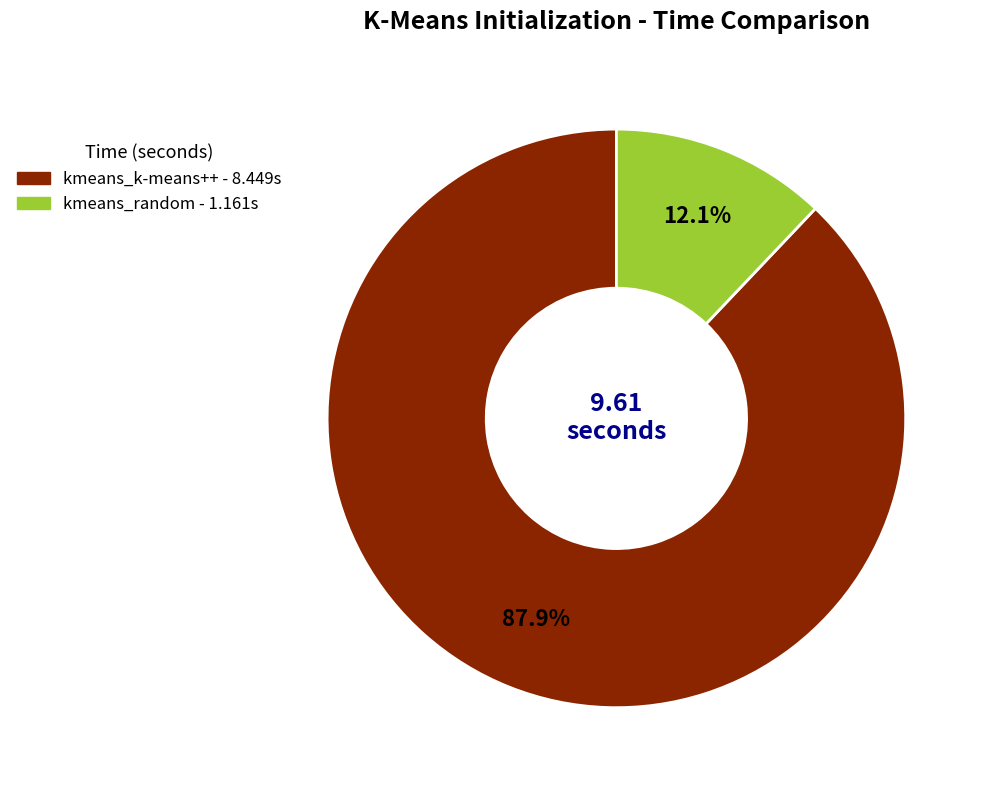

How many segments does this pie chart have?

2